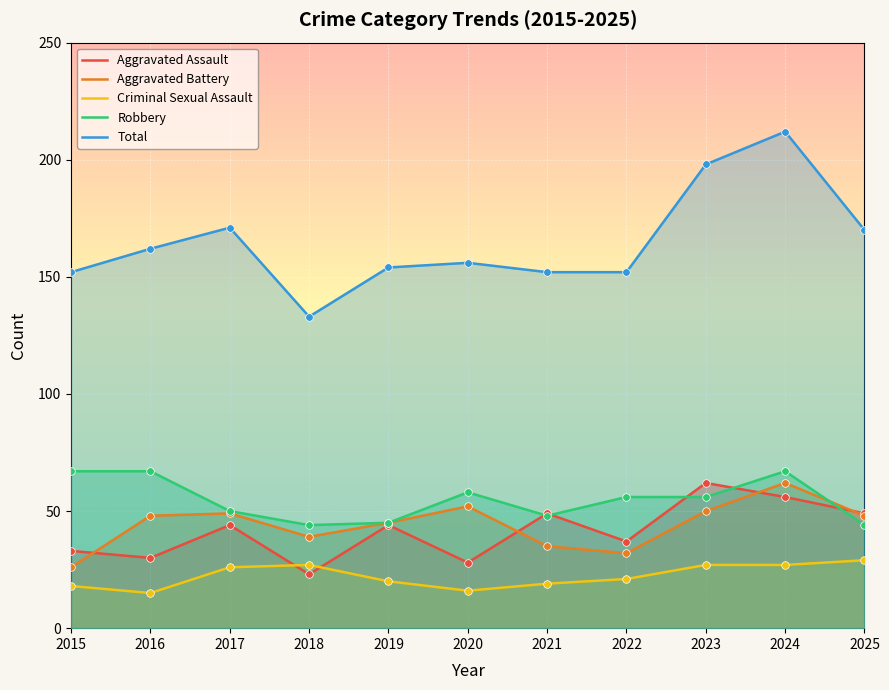

At which category is the sum across all series the highest?

2024